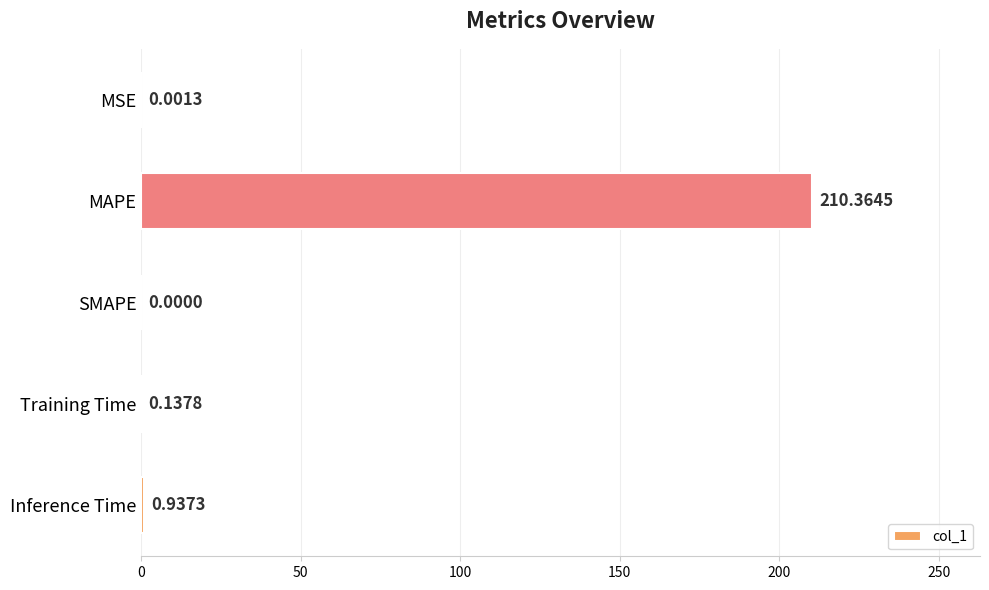

Where is the data nearest to the value 105?

Inference Time